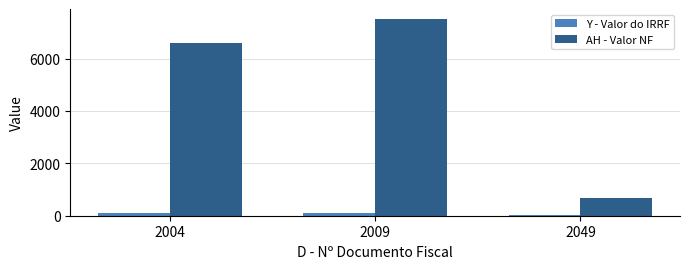

Does the chart contain stacked bars?

No